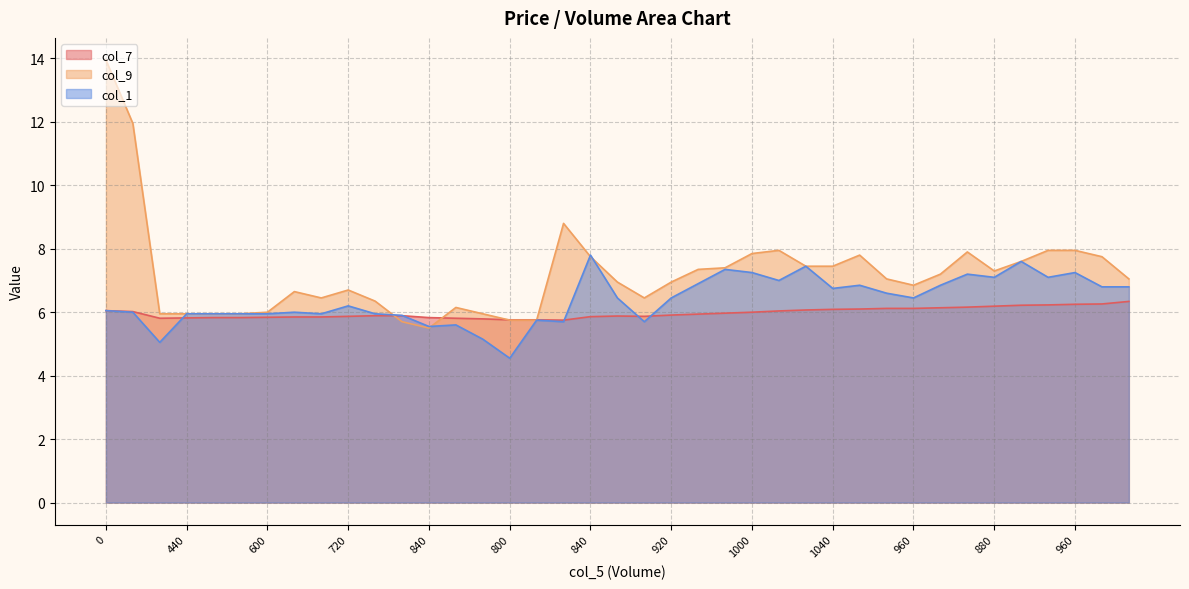

At which category does col_9 reach its first local valley?

680